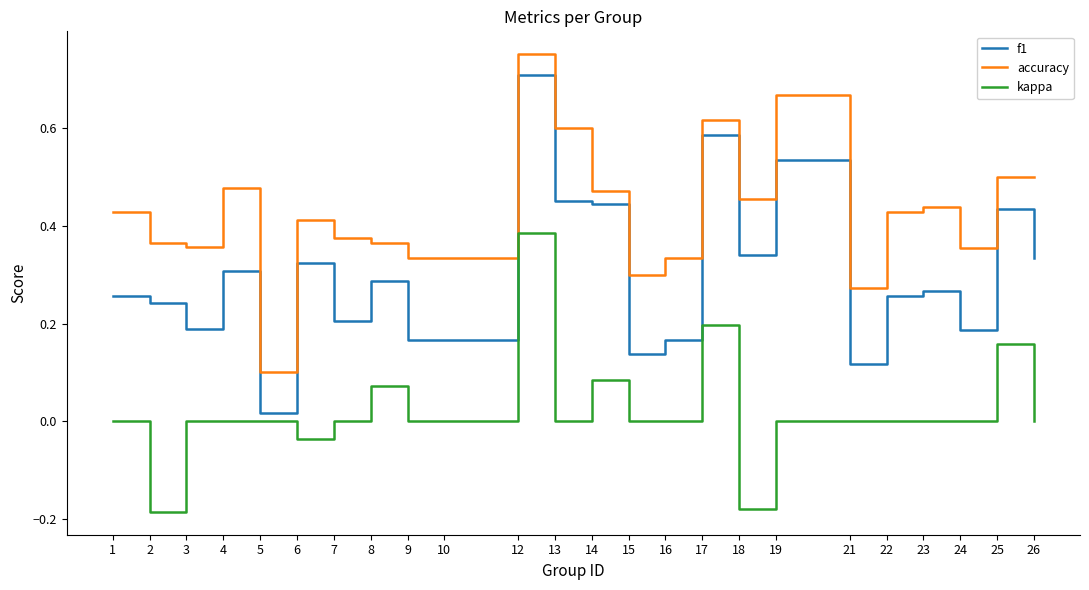

Which label corresponds to the largest value in the chart?

12